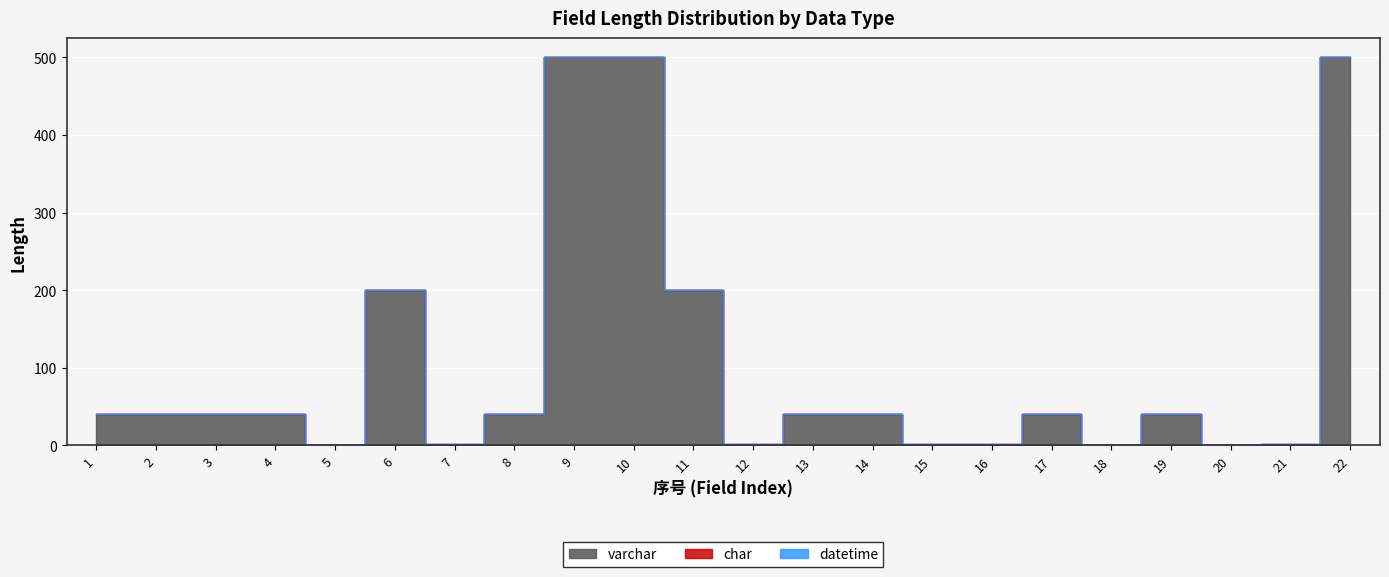

The varchar series shows 61 at 13. True or false?

False